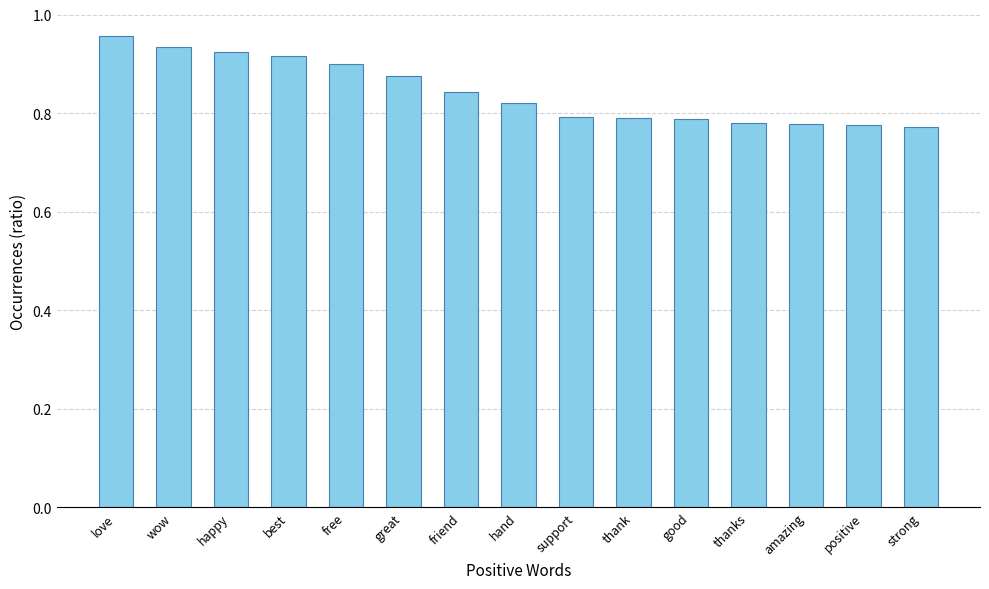

What is the label of the 12th bar from the left?

thanks